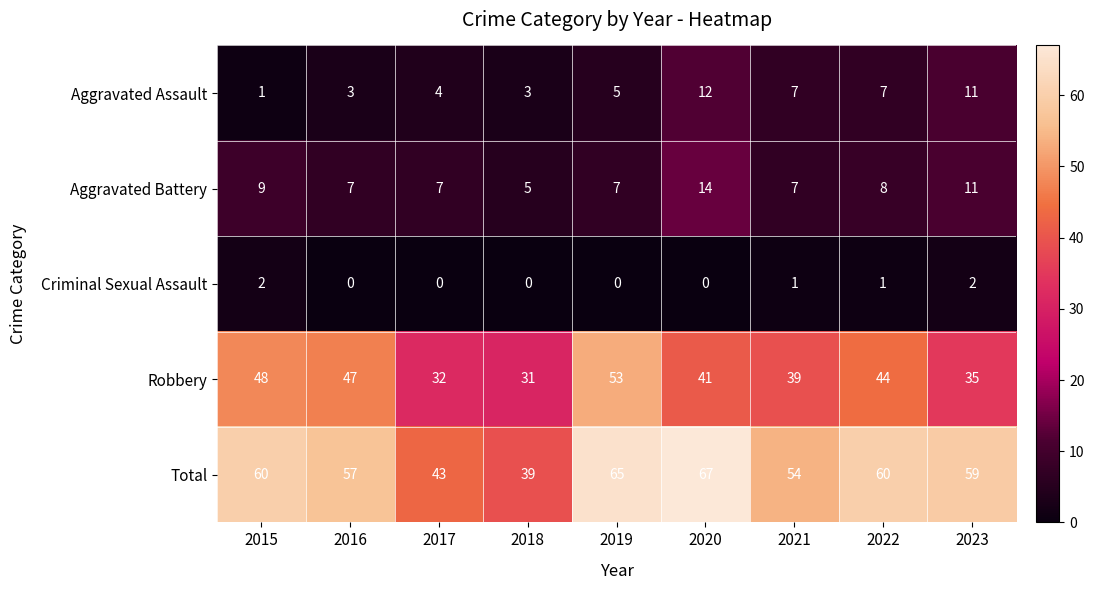

What is the difference between the maximum and minimum values in the Aggravated Assault series?

11